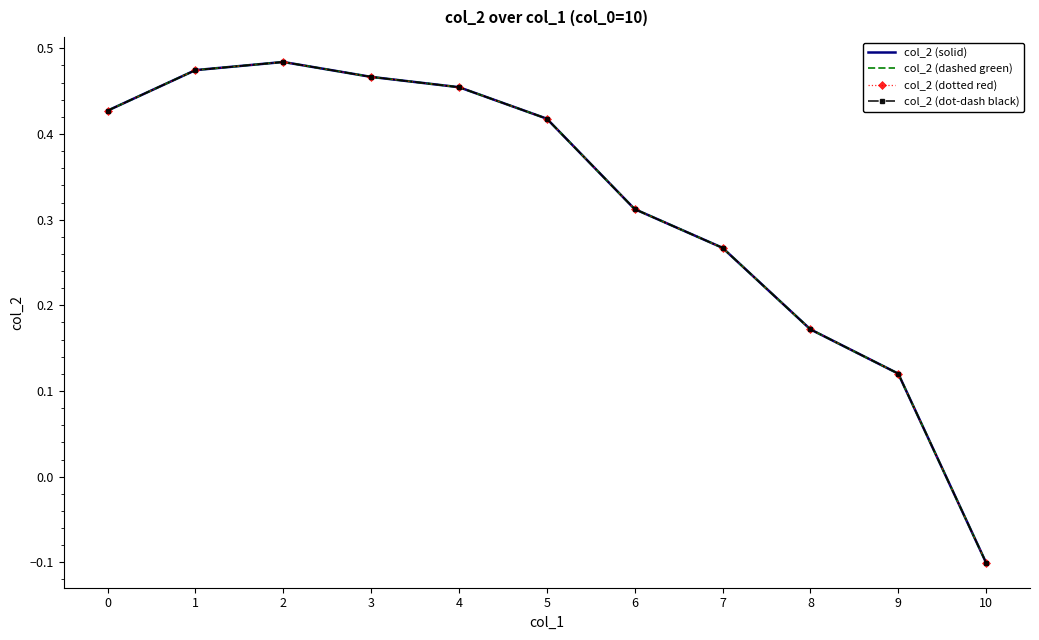

The value of col_2 (dashed green) at 7 is 0.3. True or false?

True